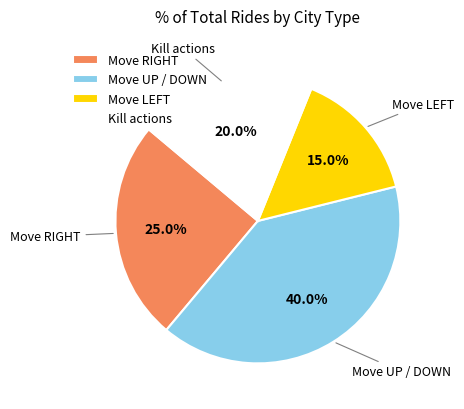

To the nearest percent, what is the average slice percentage?

25%